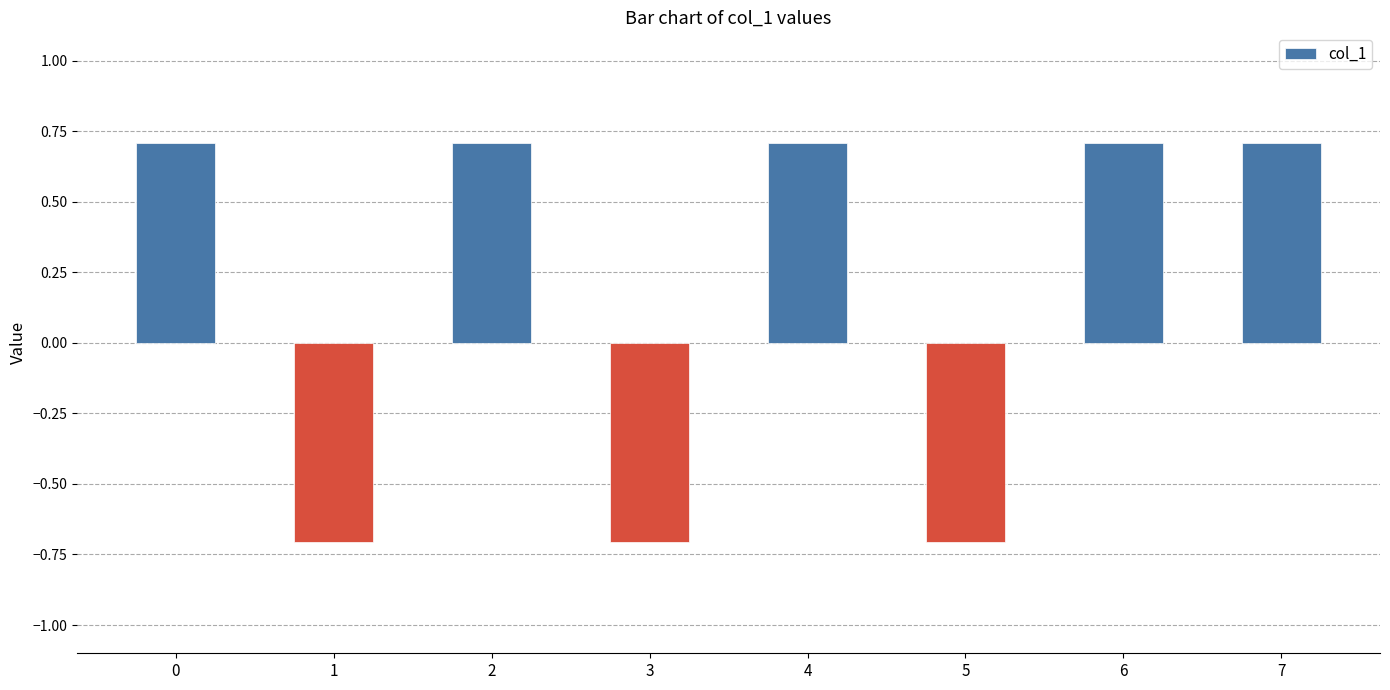

What is the value of the 5th bar from the left?

0.7